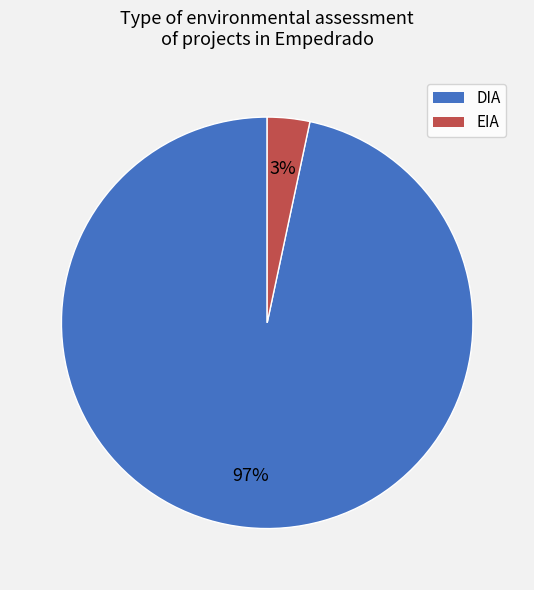

The EIA slice represents 17% of the pie. True or false?

False